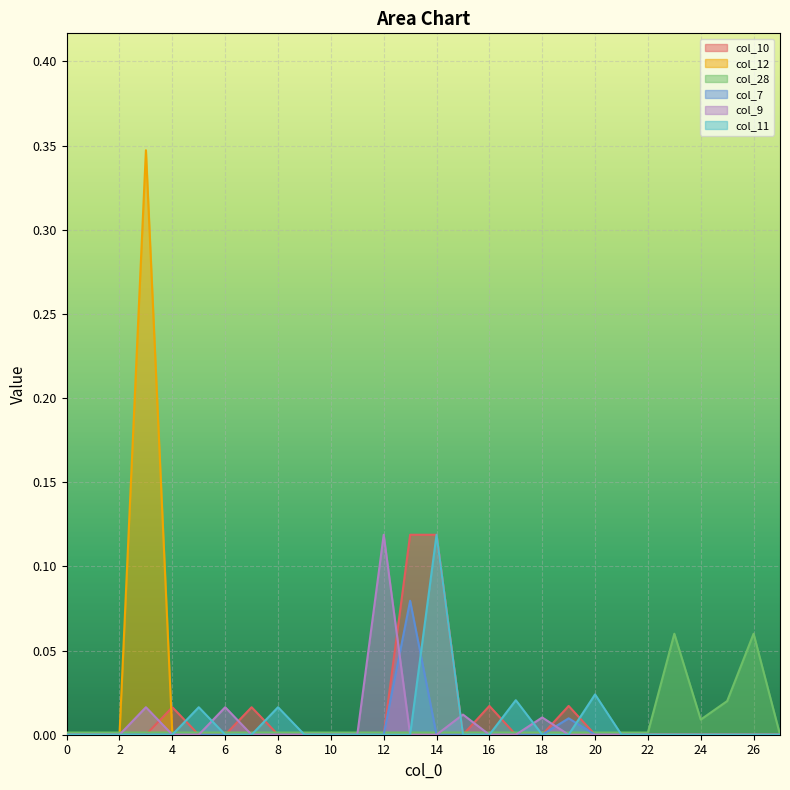

Rank the categories by col_9 value from highest to lowest.

12, 3, 6, 15, 18, 0, 1, 2, 4, 5, 7, 8, 9, 10, 11, 13, 14, 16, 17, 19, 20, 21, 22, 23, 24, 25, 26, 27